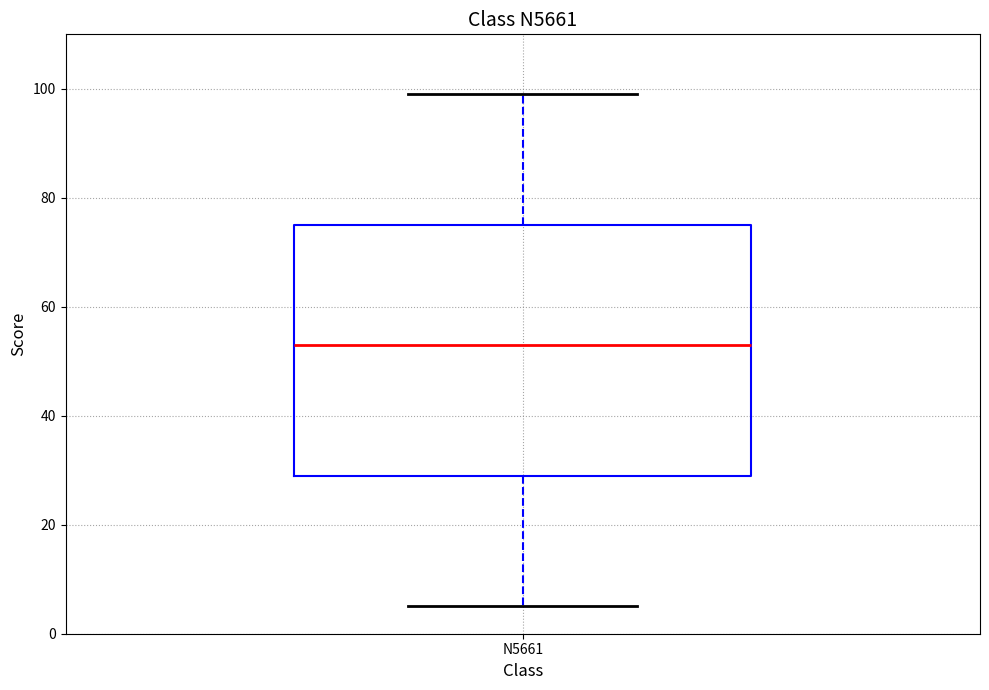

Read this box plot against the y-axis: the position of the median line, the range covered by the box, and the ends of both whiskers. The values are not printed on the chart, so give them approximately, as read against the axis.

median 54, box 30 to 76, whiskers 6 to 100